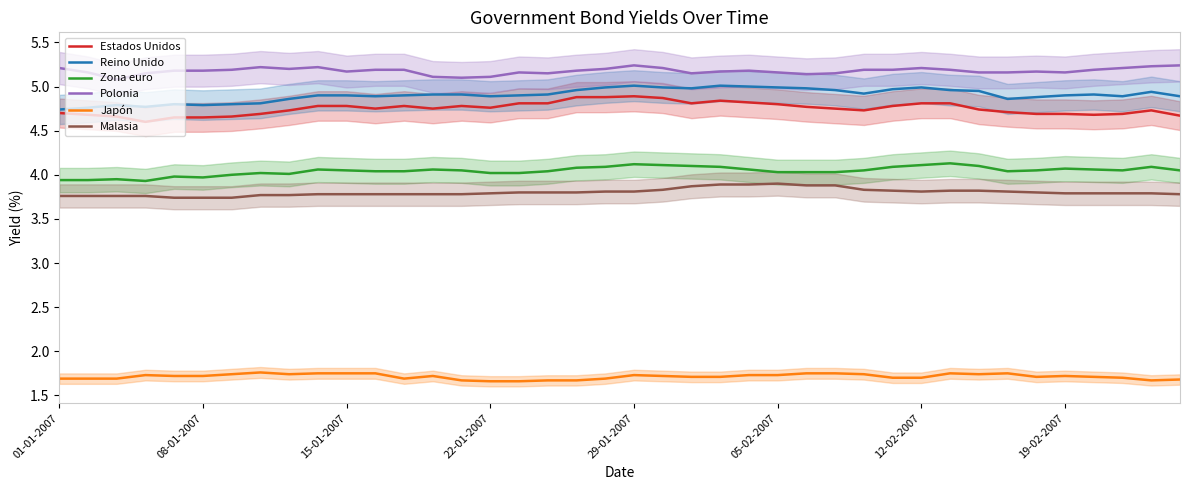

Is it true that Reino Unido equals 4.9 at 33?

True